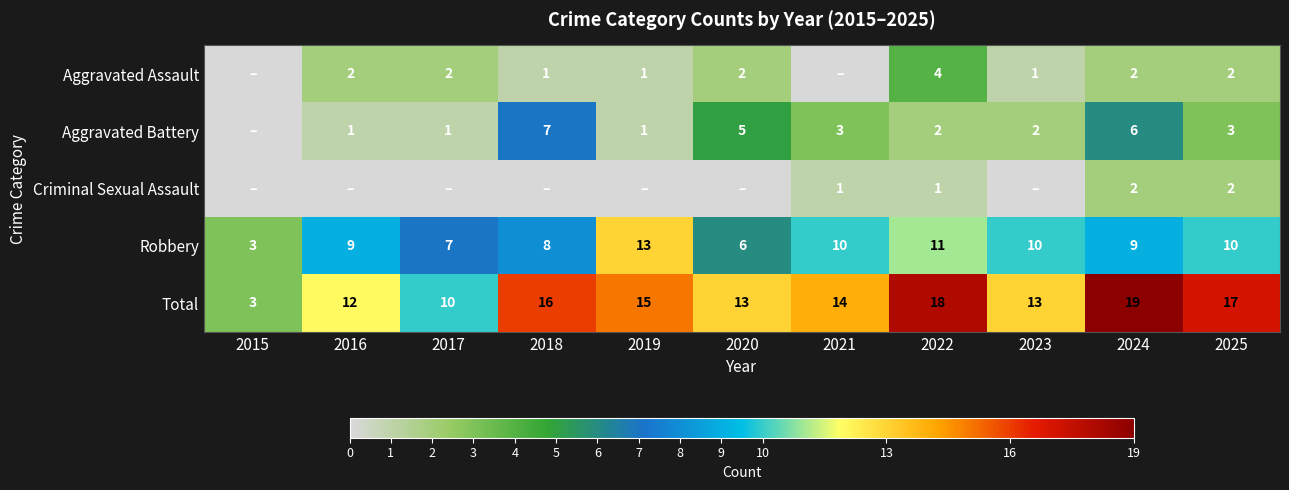

What is the difference between the maximum and second lowest values in the Total series?

9